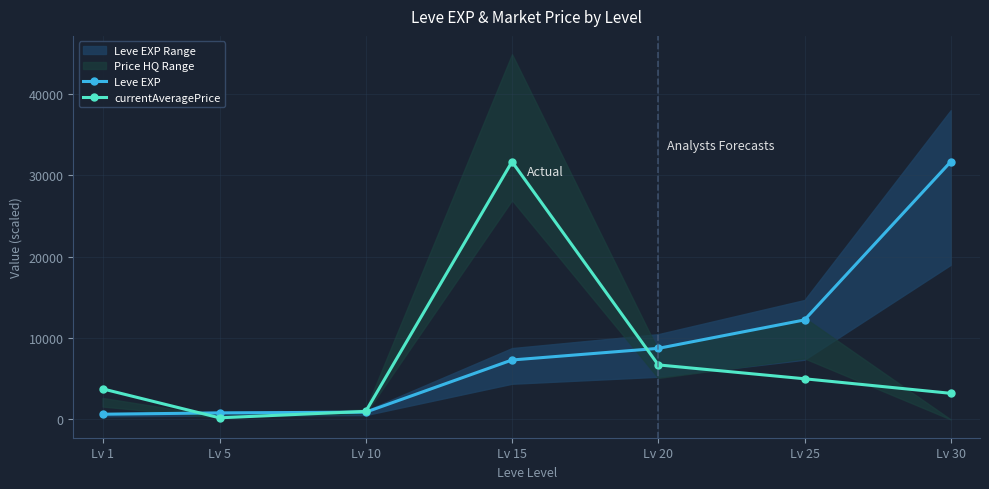

What is the difference between the Leve EXP values at Lv 30 and Lv 5?

30869.6